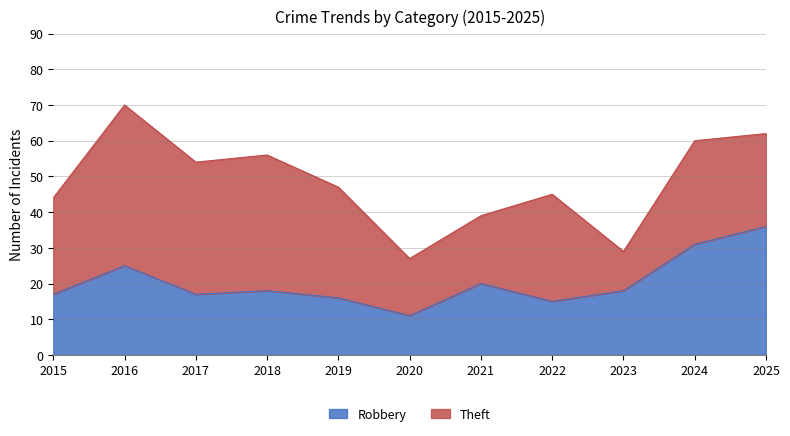

What is the value of the 5th point from the left?

16